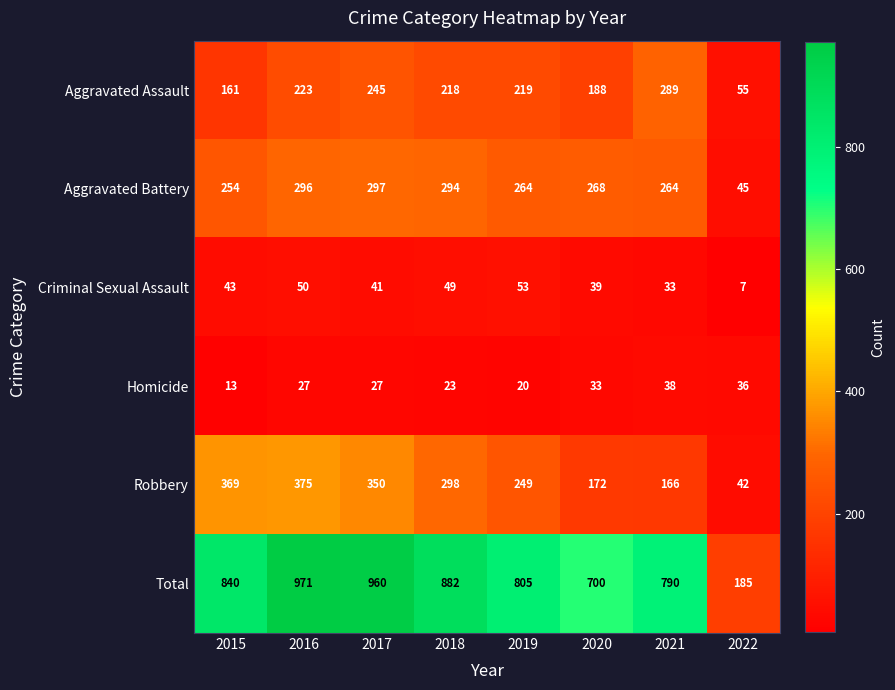

The Criminal Sexual Assault series shows 75 at 2019. True or false?

False